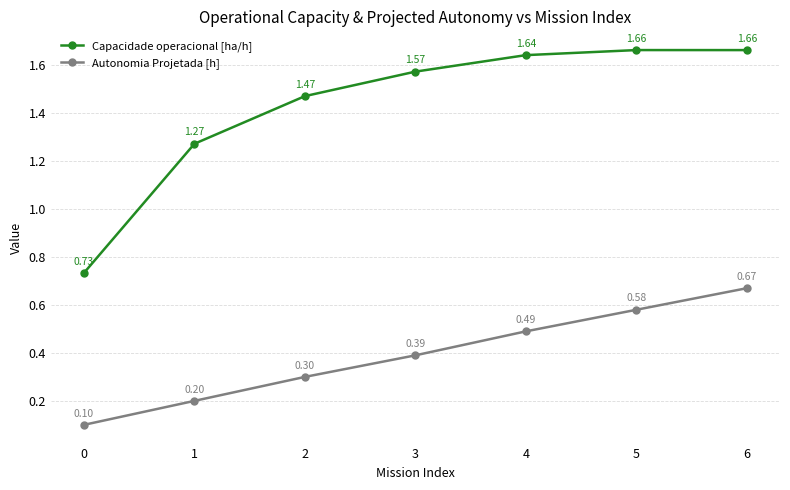

Rank the series by their maximum value, from lowest to highest.

Autonomia Projetada [h], Capacidade operacional [ha/h]